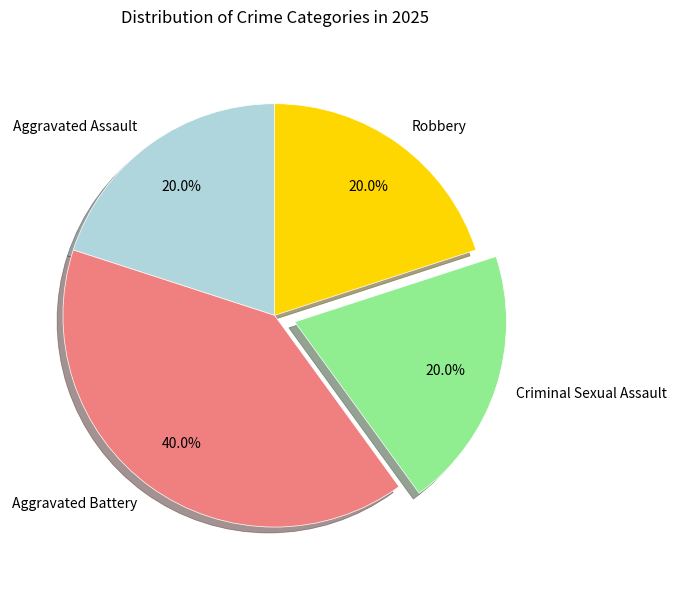

Approximately how many times larger is the value at Criminal Sexual Assault compared to Robbery?

1.0